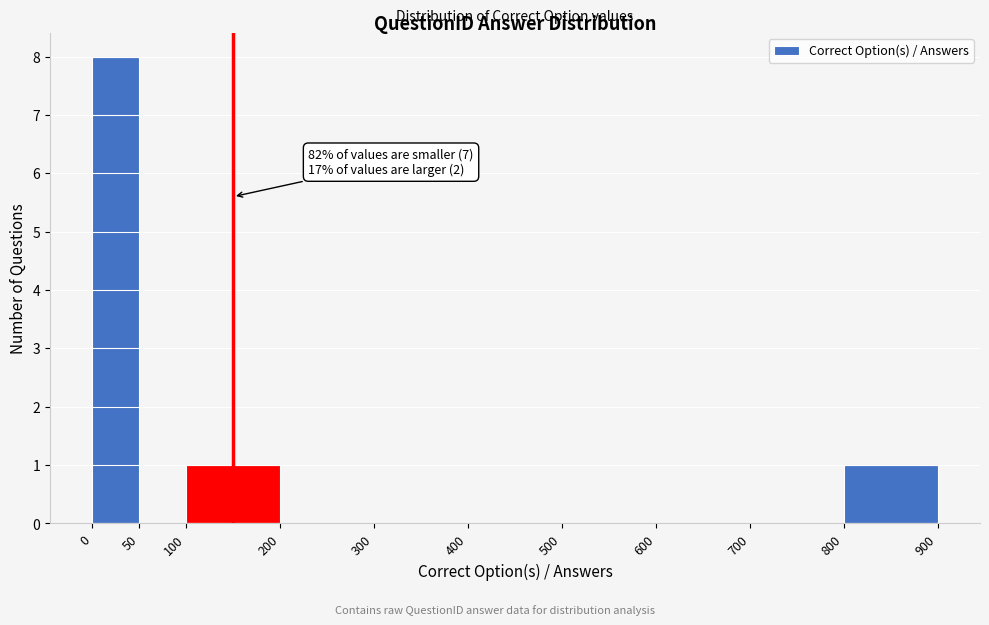

Which range on the x-axis has the tallest bar?

0 to 50